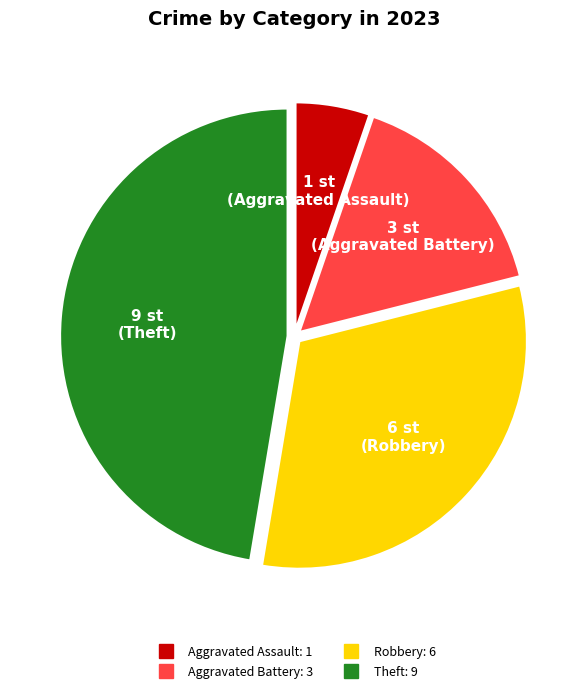

Does any single category account for the majority?

No